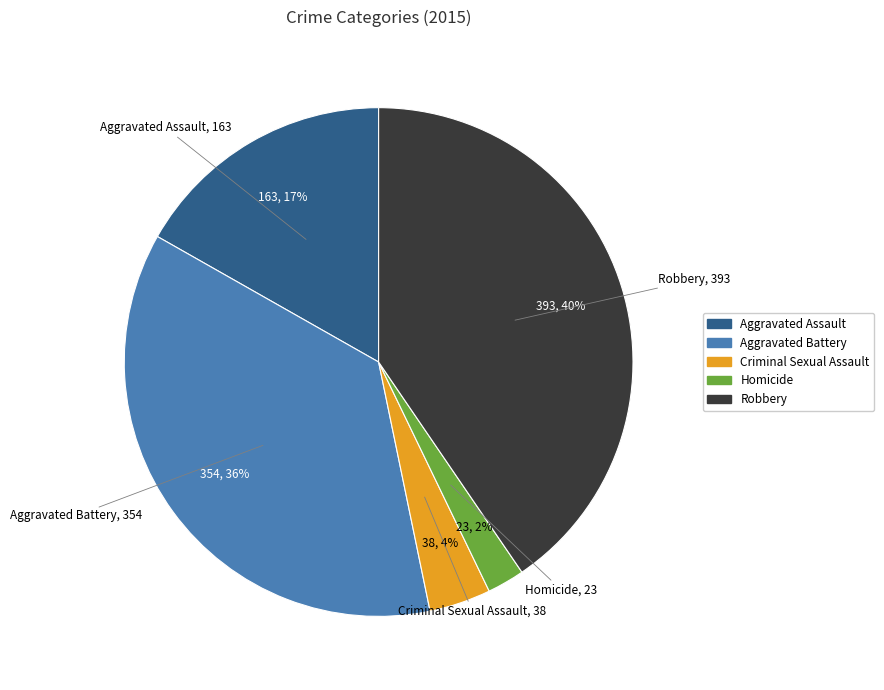

Count the number of slices in the pie.

5